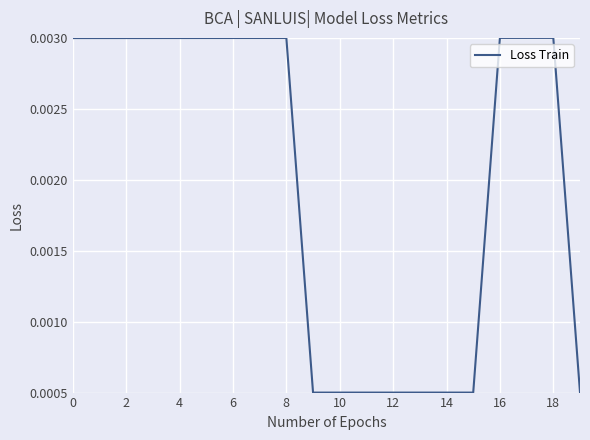

How many lines are shown in the chart?

1